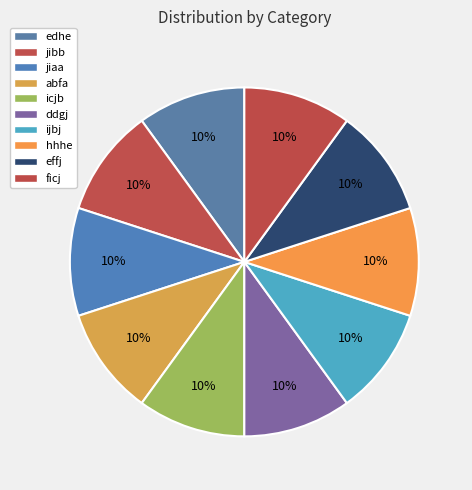

What is the smallest slice in the pie chart?

ficj